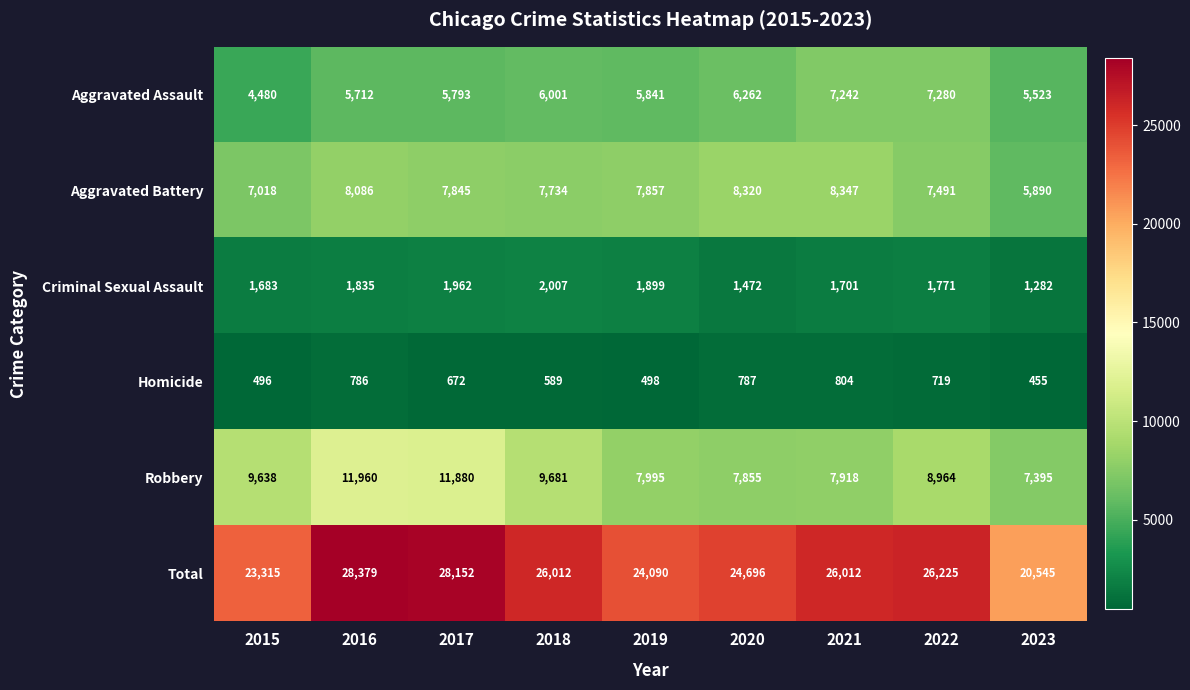

What is the spread (max minus min) of values at 2023?

20090